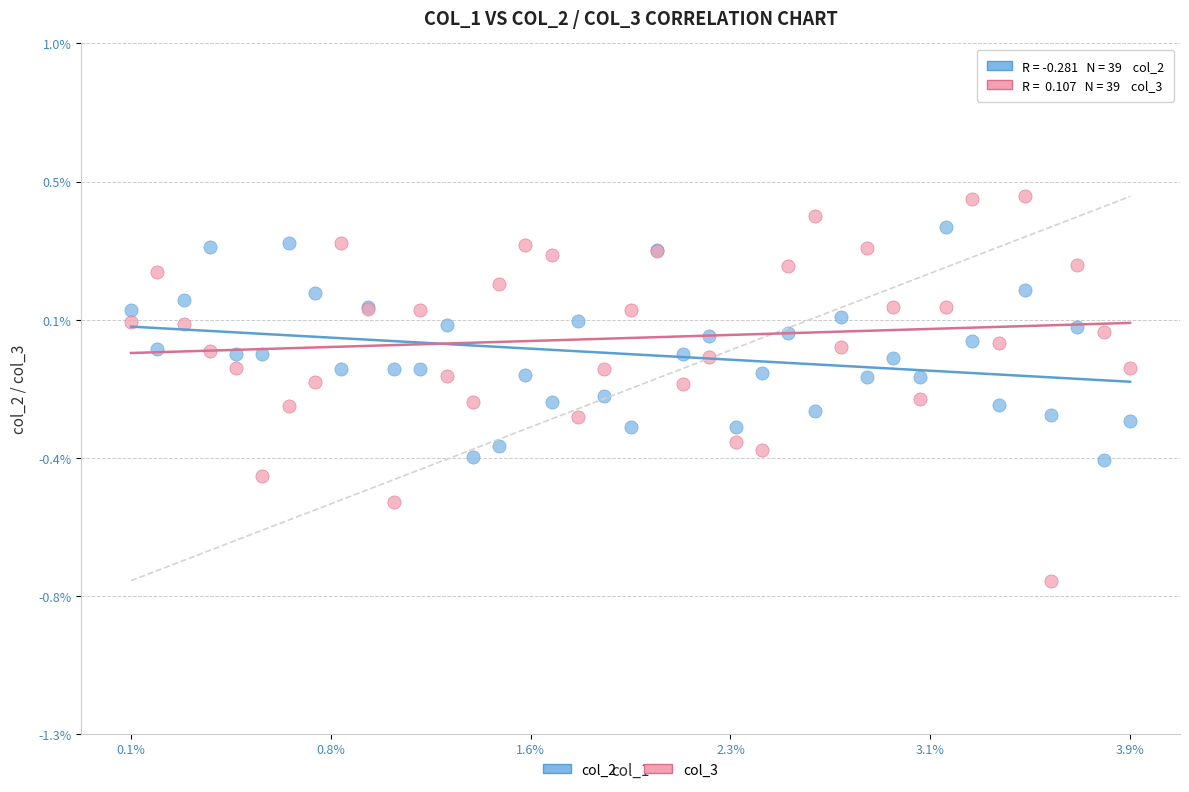

What are all the series names shown in the legend?

col_2, col_3